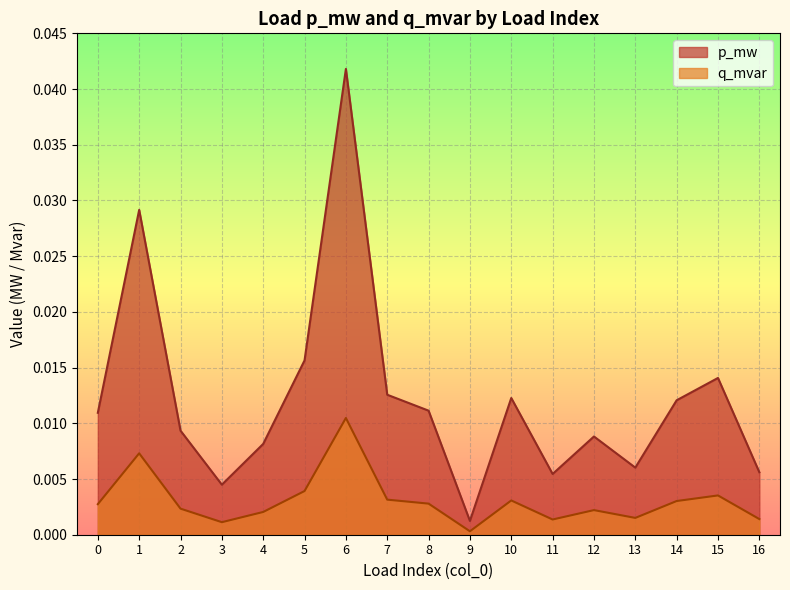

Which category has the highest value in the p_mw series?

6